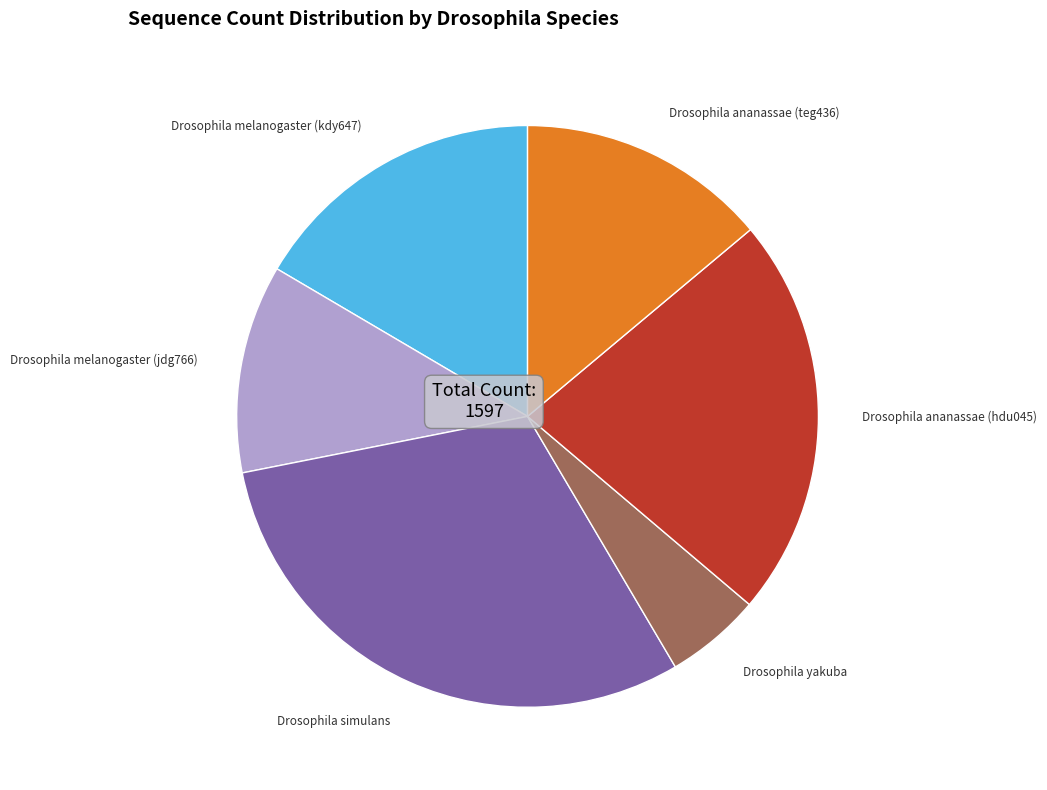

Which has a higher value, Drosophila simulans or Drosophila melanogaster (kdy647)?

Drosophila simulans